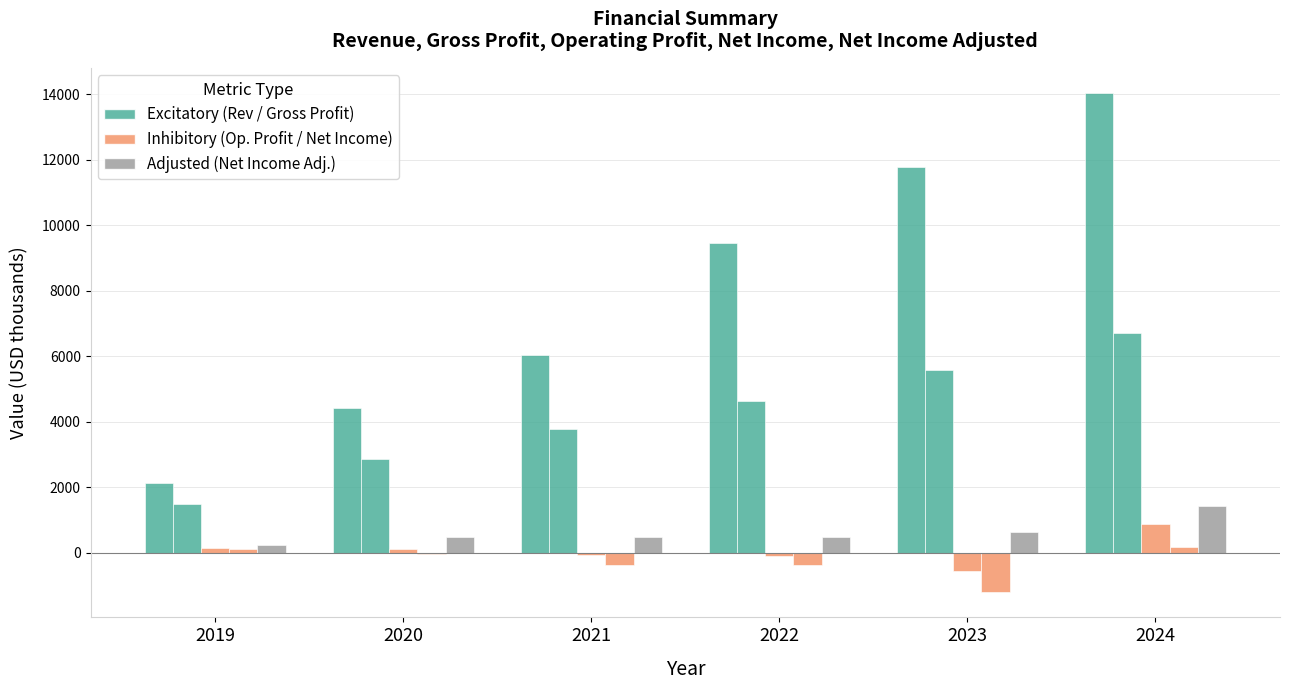

Count the number of data series in this chart.

5